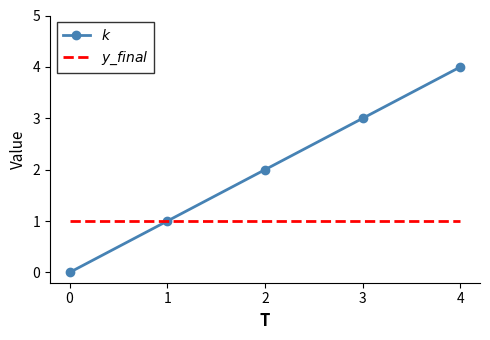

At which category does the chart reach its peak across all series?

4